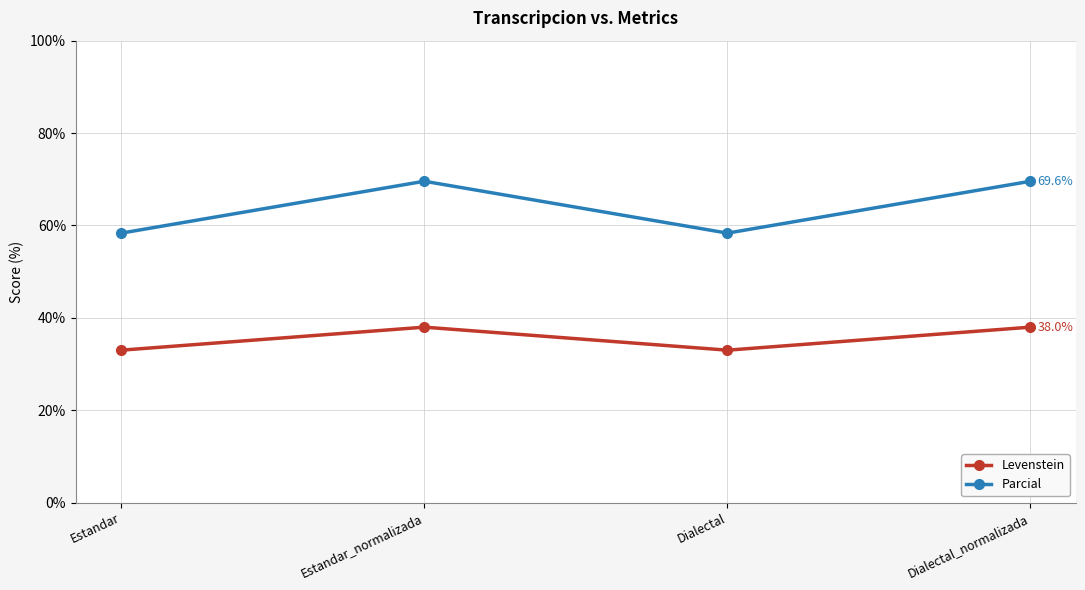

Which series has the largest range (max minus min)?

Parcial